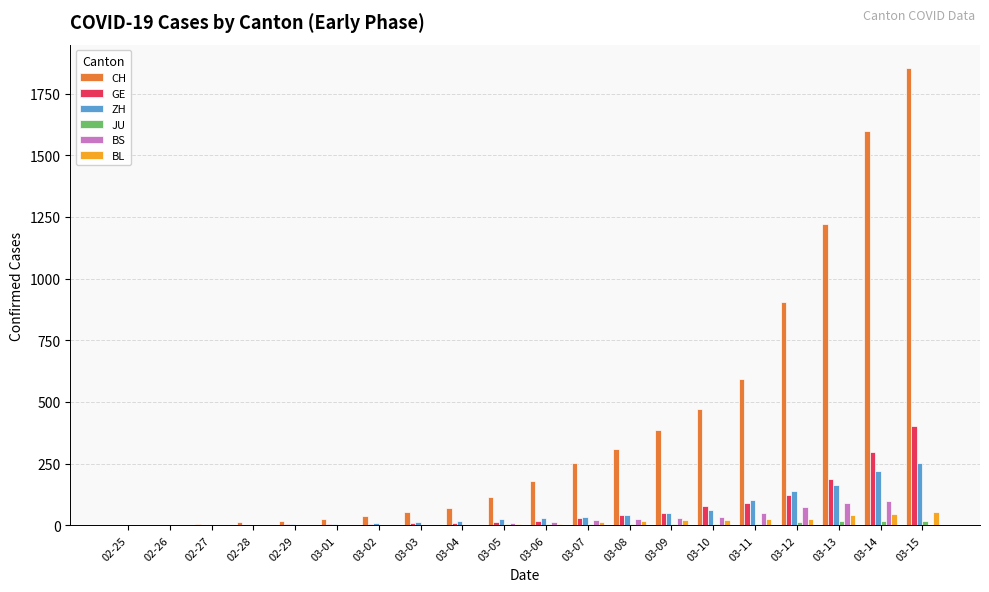

How many groups of bars are there?

20